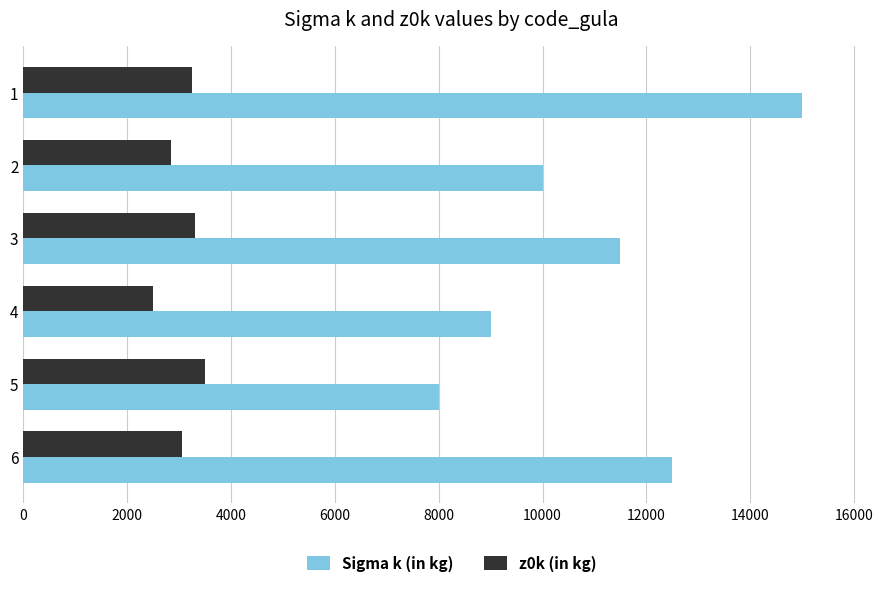

What is the sum of all z0k (in kg) values?

18450